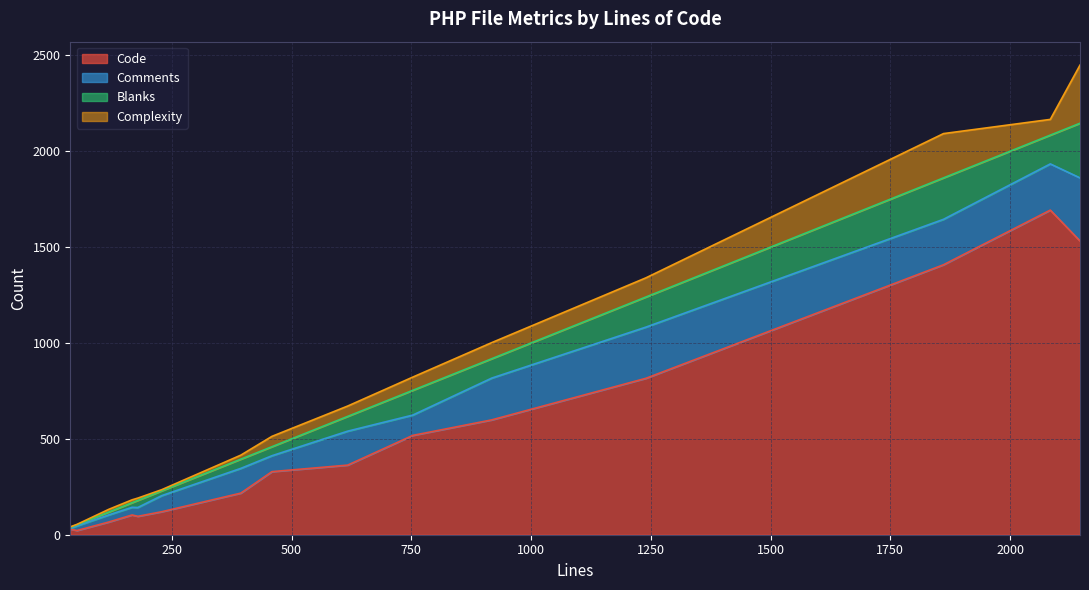

At which category does Blanks reach its first local valley?

38